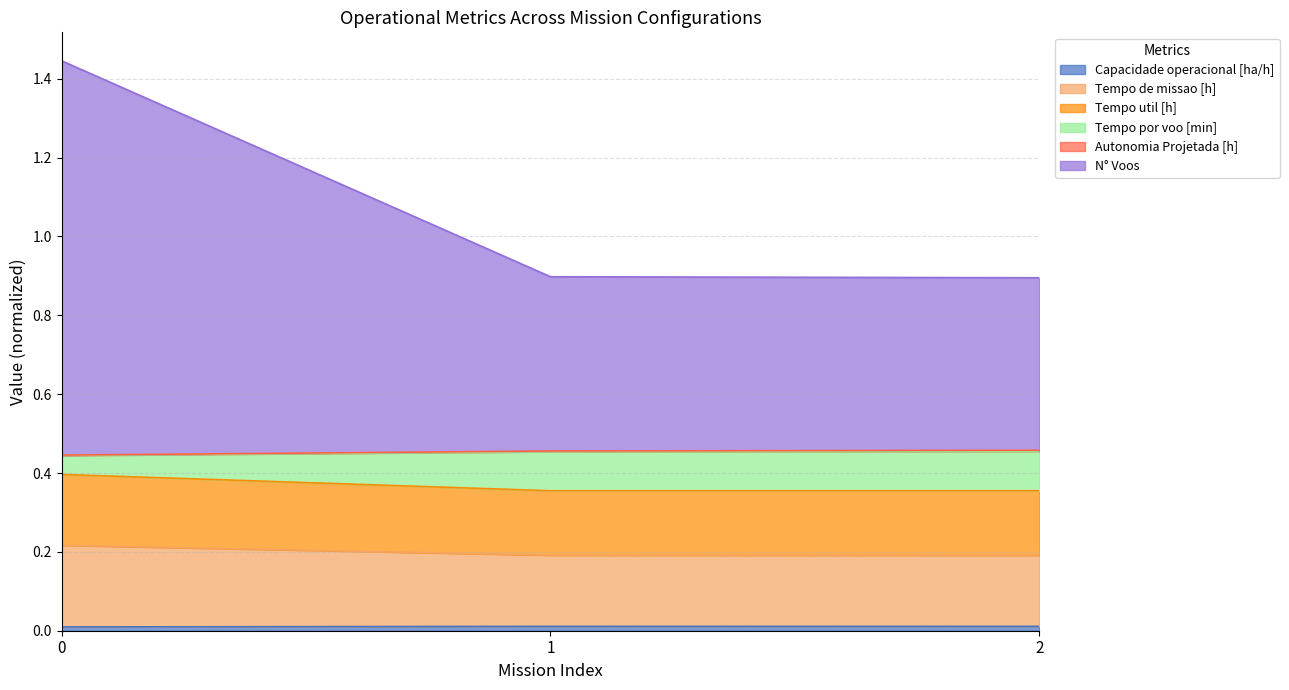

List the labels in order of Tempo util [h] value, largest first.

0, 2, 1